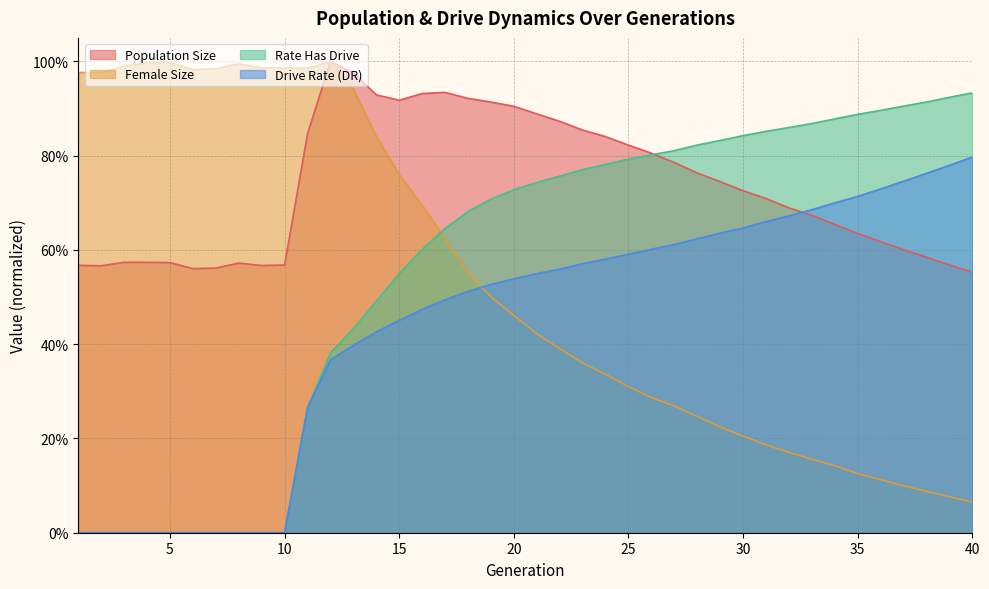

The rate_has_drive series shows 1.6 at 38. True or false?

False